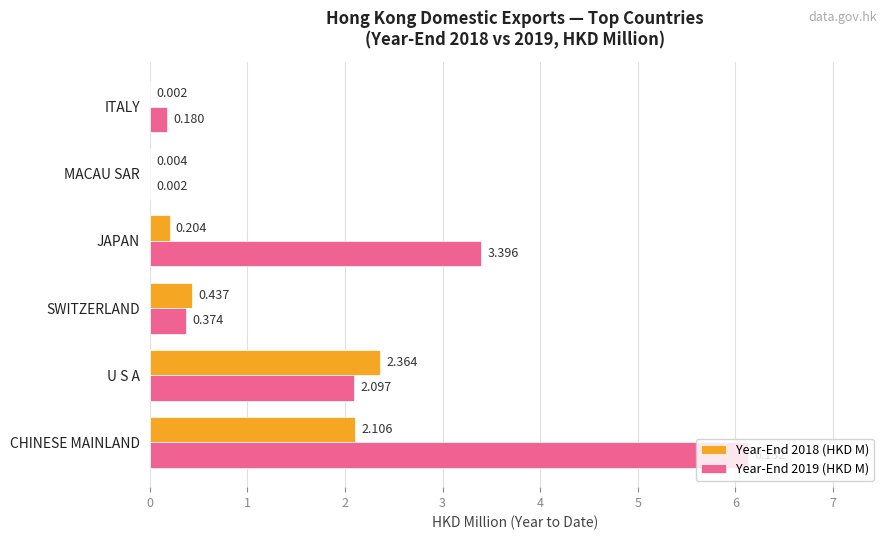

What are all the series names shown in the legend?

Year-End 2018 (HKD M), Year-End 2019 (HKD M)